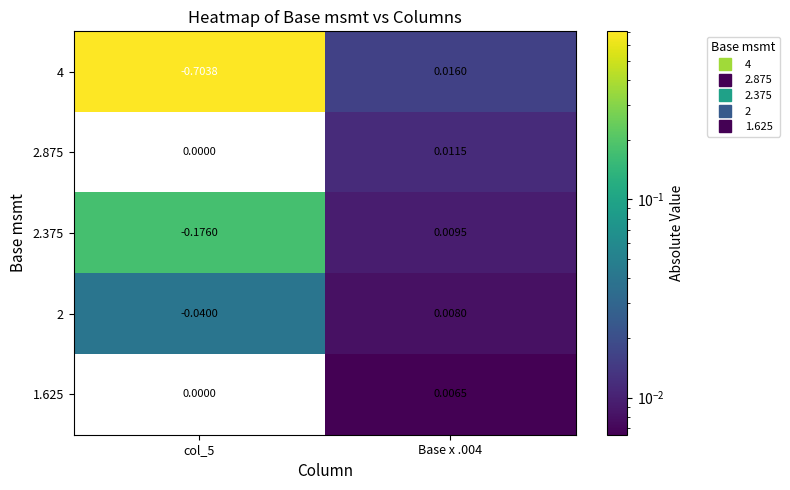

Is the value of 1.625 at col_5 greater than the value of 4 at col_5?

Yes